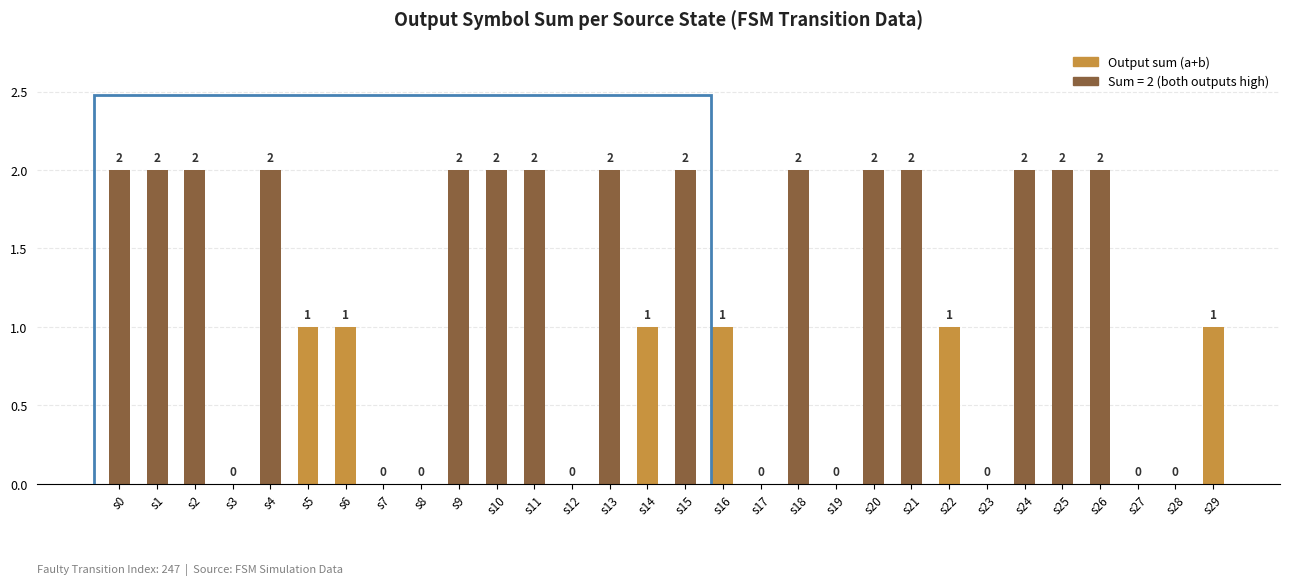

Are the bars horizontal?

No